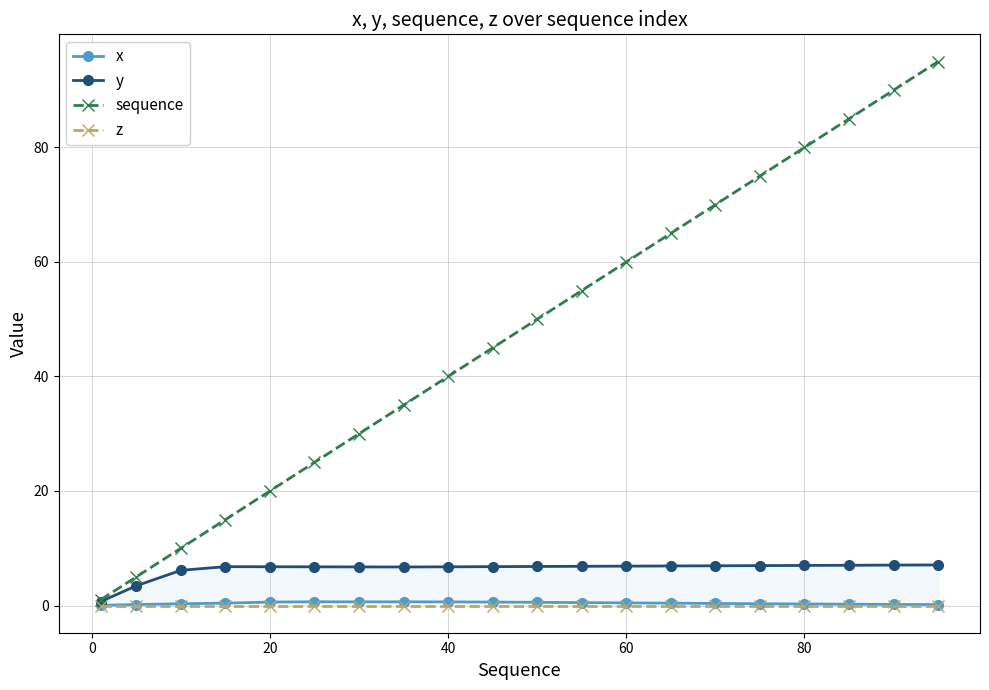

Rank the series by their maximum value, from lowest to highest.

z, x, y, sequence